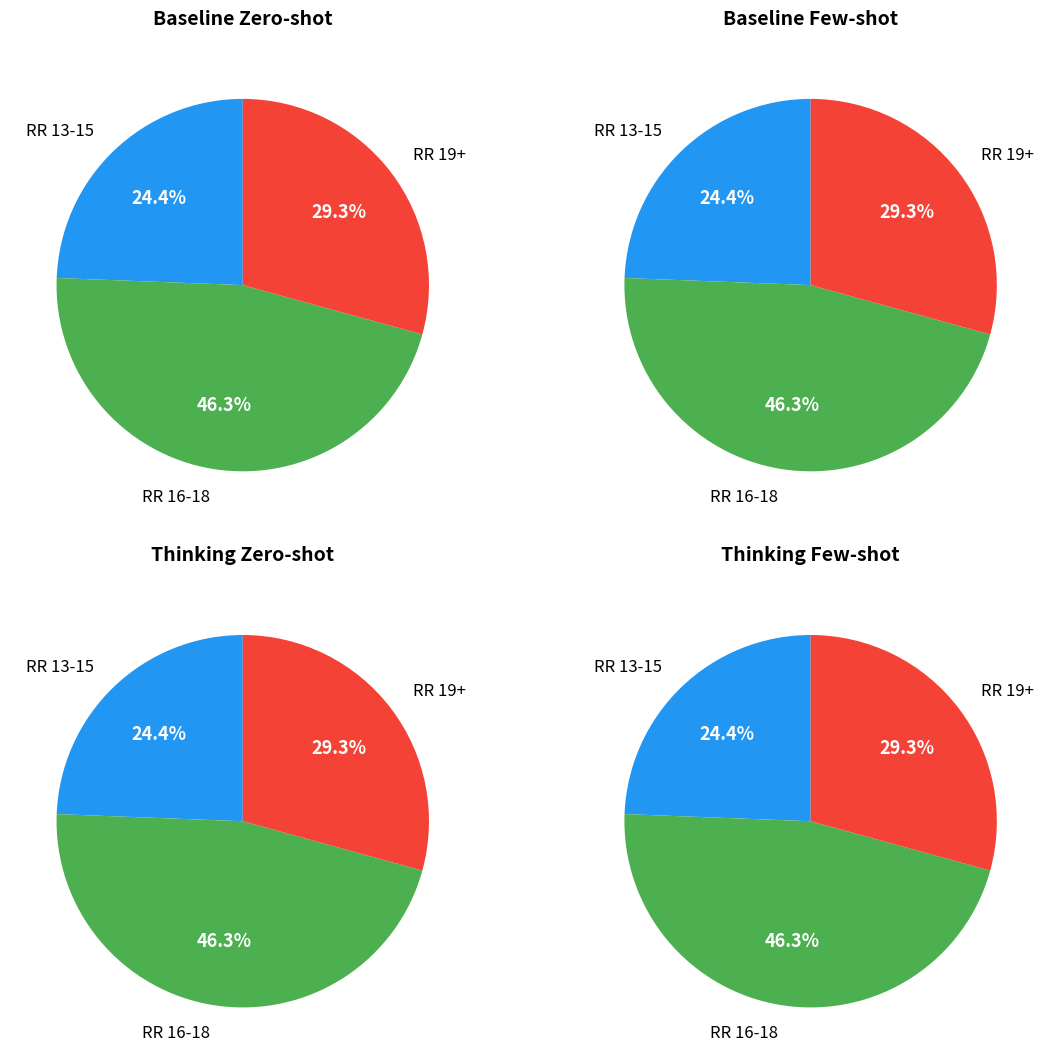

Approximately how many times larger is the value at 15 compared to 17?

0.4